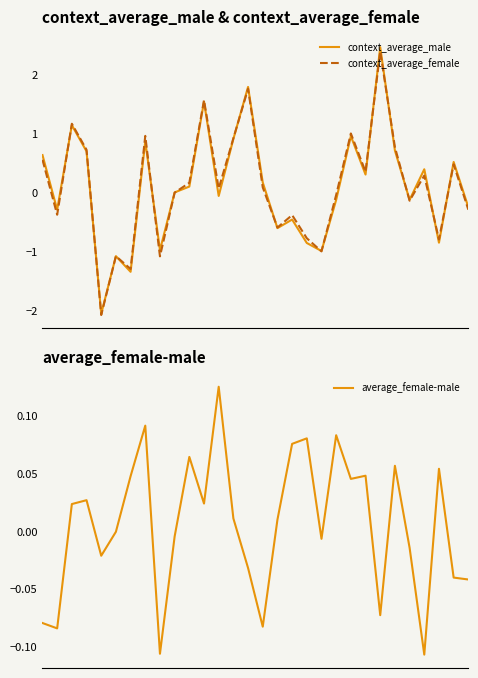

At 24, list the series in order from smallest to largest.

average_female-male, context_average_male, context_average_female